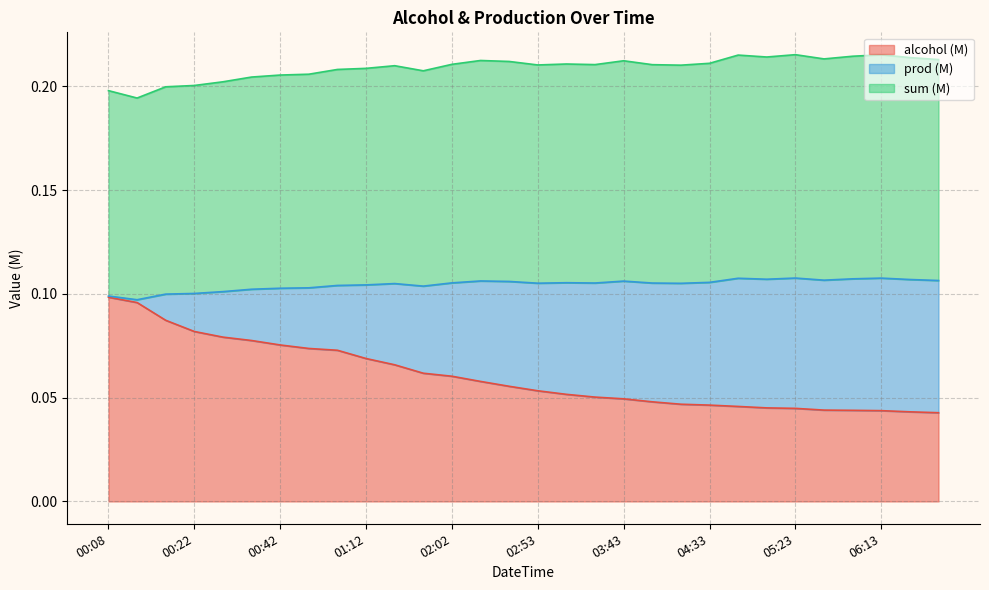

The value of alcohol (M) at 00:49 is 0.1. True or false?

False